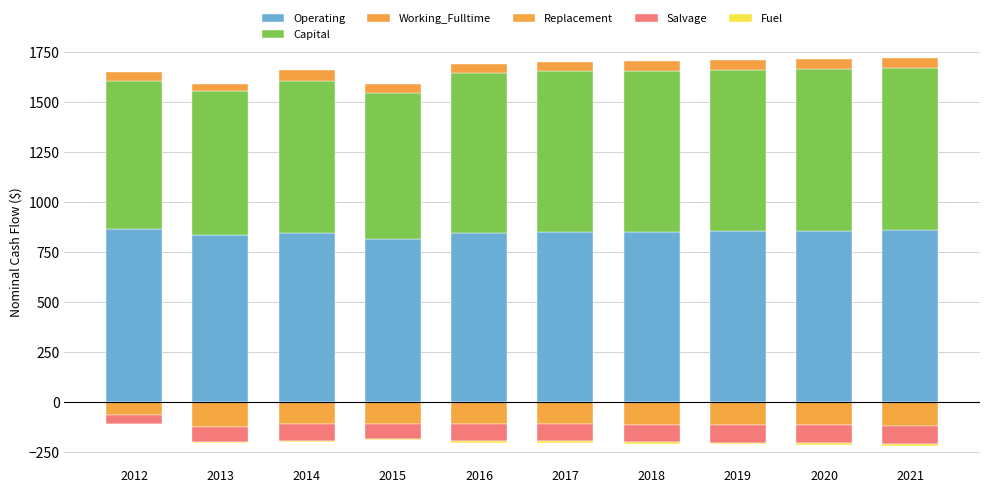

Is it true that Salvage equals -43 at 2012?

True